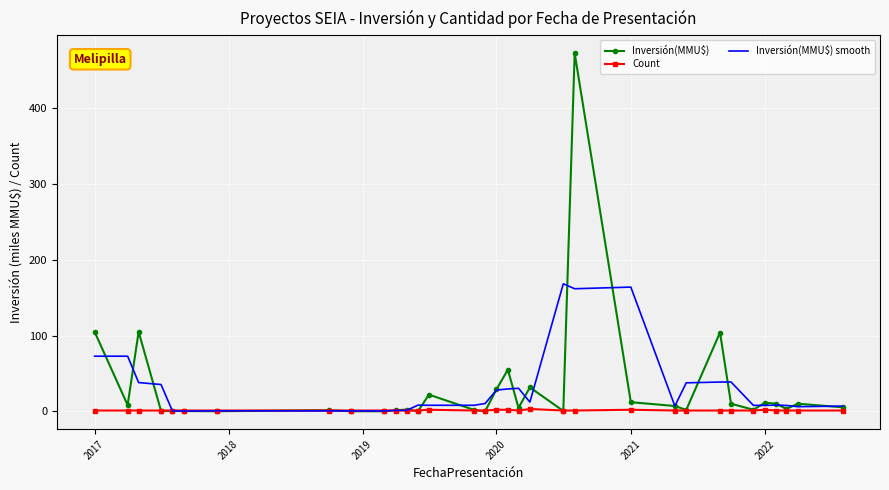

Which series has the widest spread of values?

Inversión(MMU$)